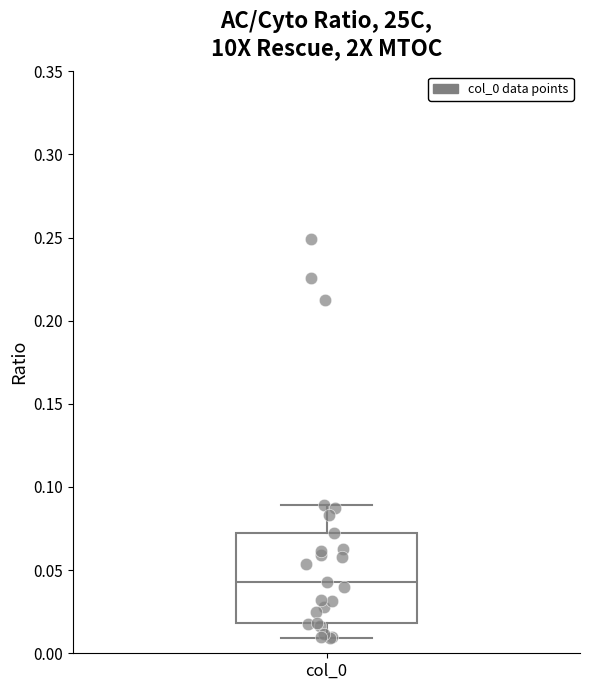

Transcribe this box plot: give where the median line is, the range the box spans, and where the two whiskers end, as read against the y-axis. The values are not printed on the chart, so give them approximately, as read against the axis.

median 0.045, box 0.020 to 0.070, whiskers 0.010 to 0.090